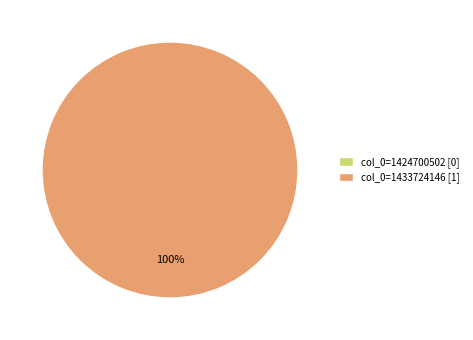

True or false: col_0=1433724146 accounts for 93% of the total.

False